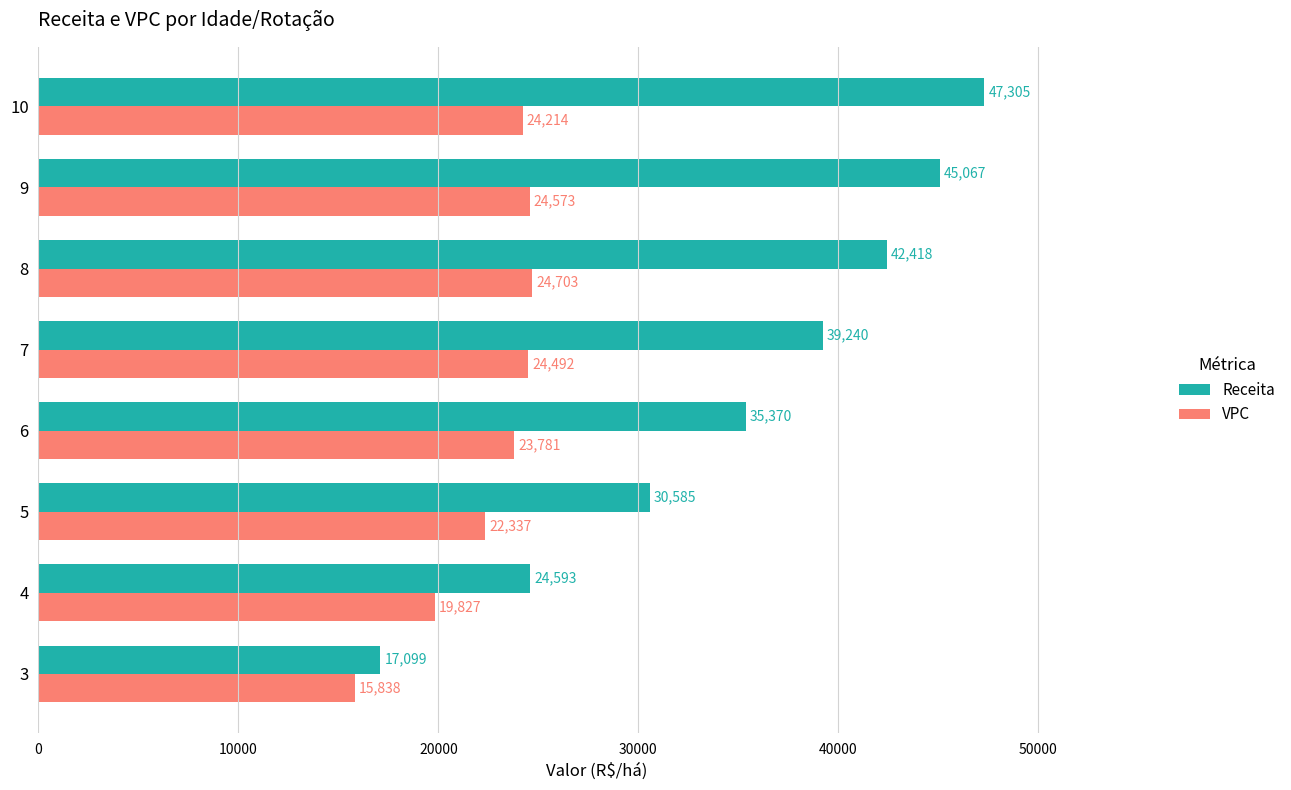

What are all the series names shown in the legend?

Receita, VPC